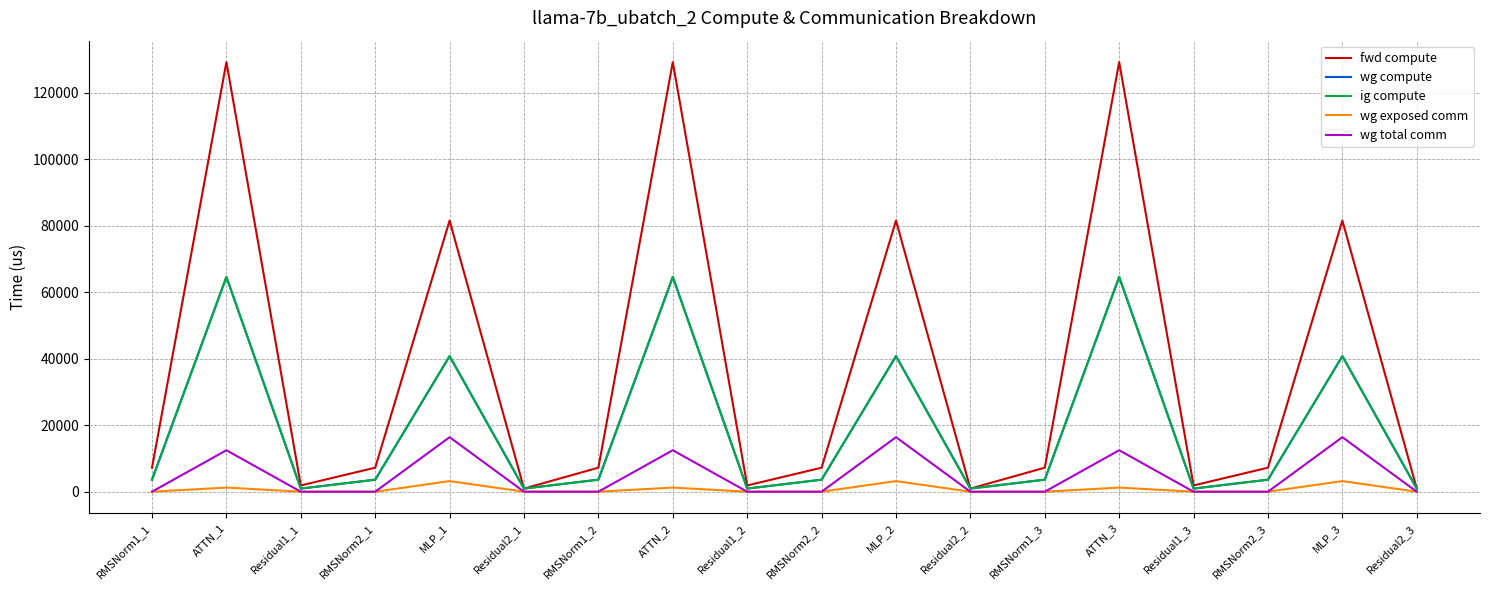

True or false: wg exposed comm and ig compute intersect in this chart.

False